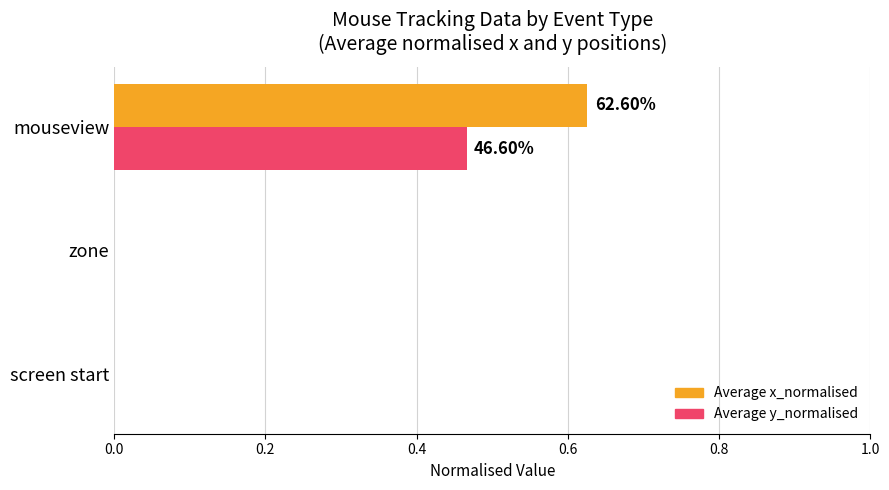

At which category is the sum across all series the highest?

mouseview